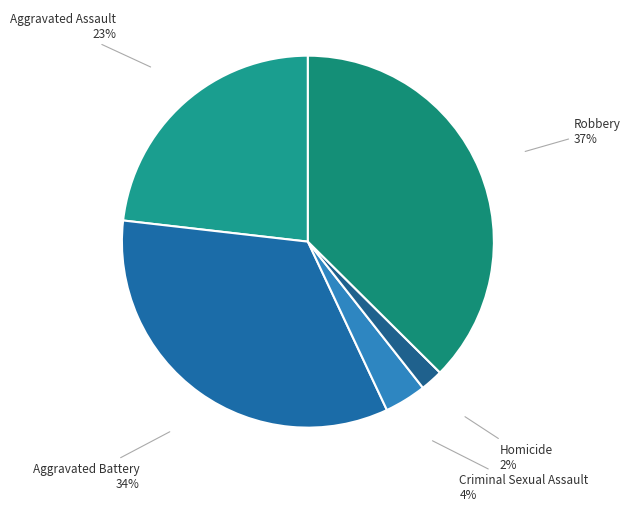

Which slice is the smallest?

Homicide